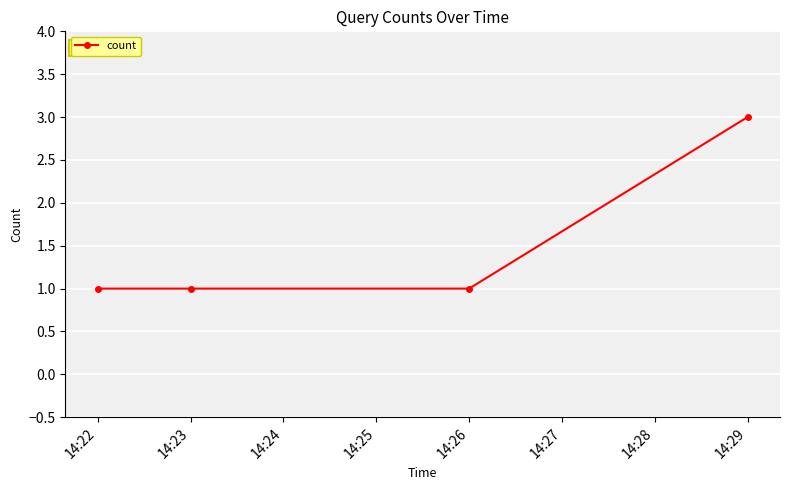

Count the number of data series in this chart.

1